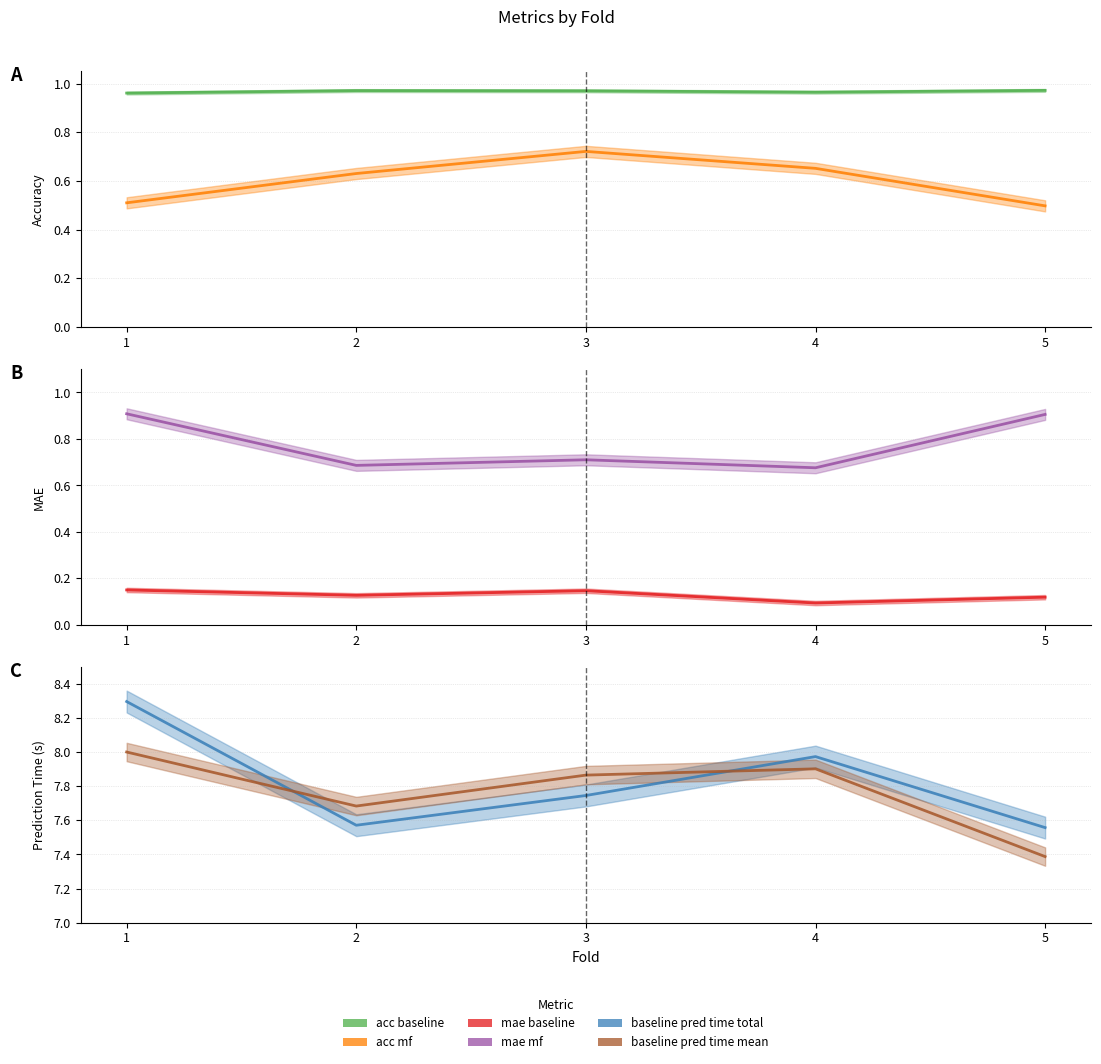

True or false: baseline_pred_time_total_line has a value of 8.0 at 4.

True